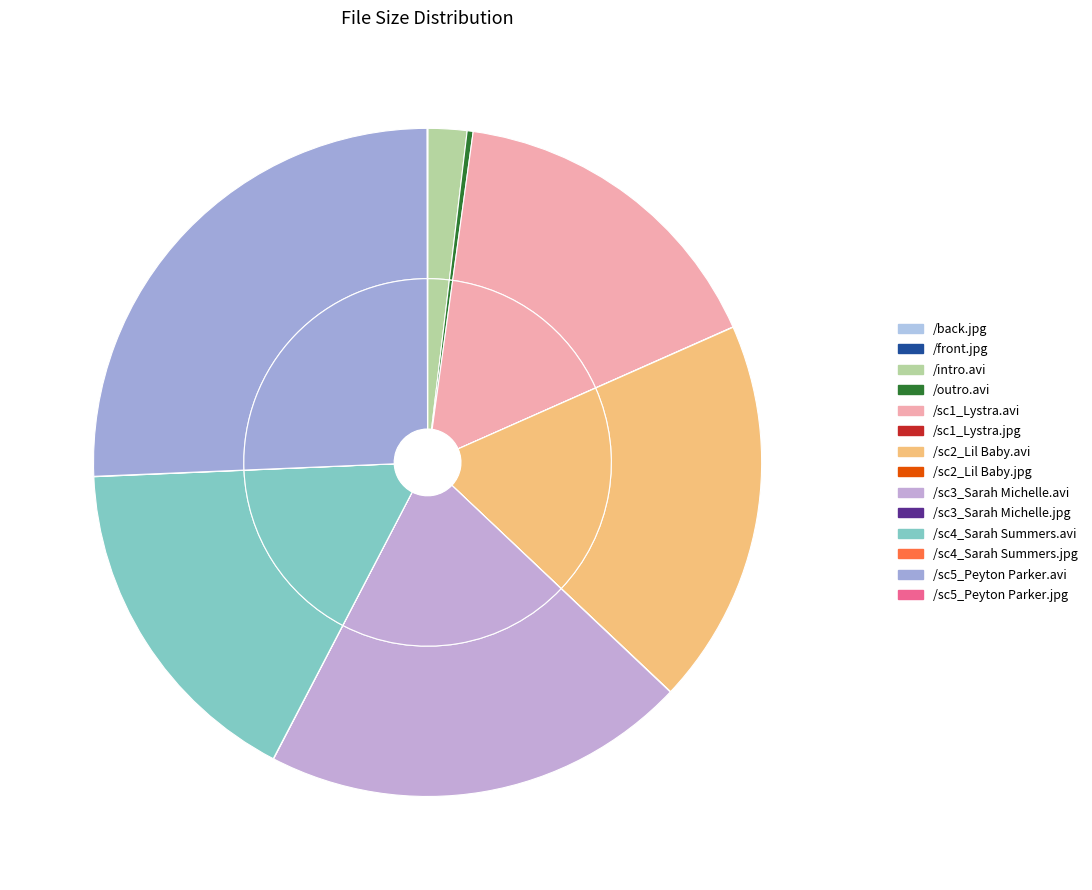

Which category has the biggest portion of the pie?

/sc5_Peyton Parker.avi